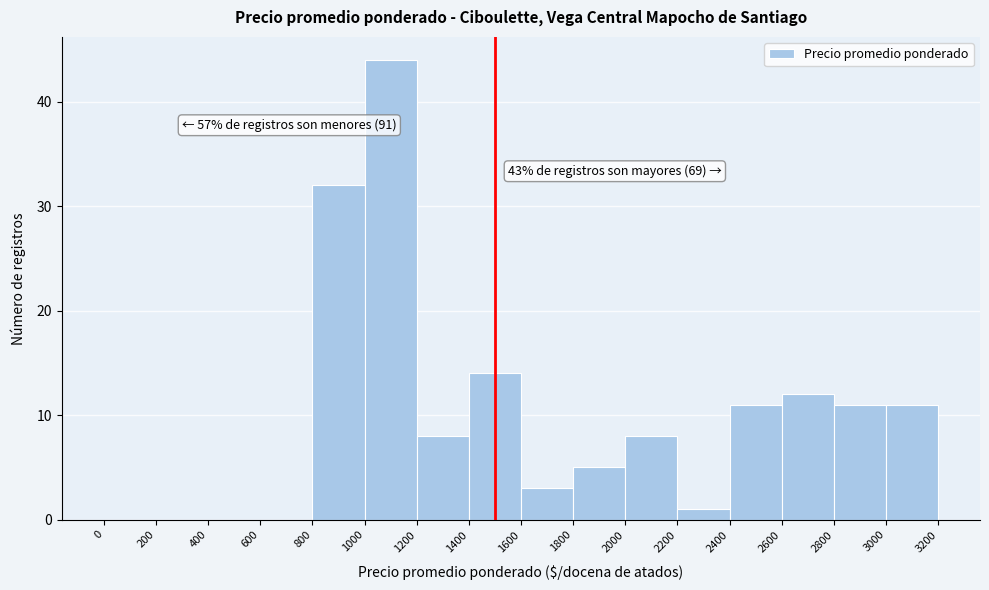

Over which range of the x-axis is the bar tallest?

1000 to 1200